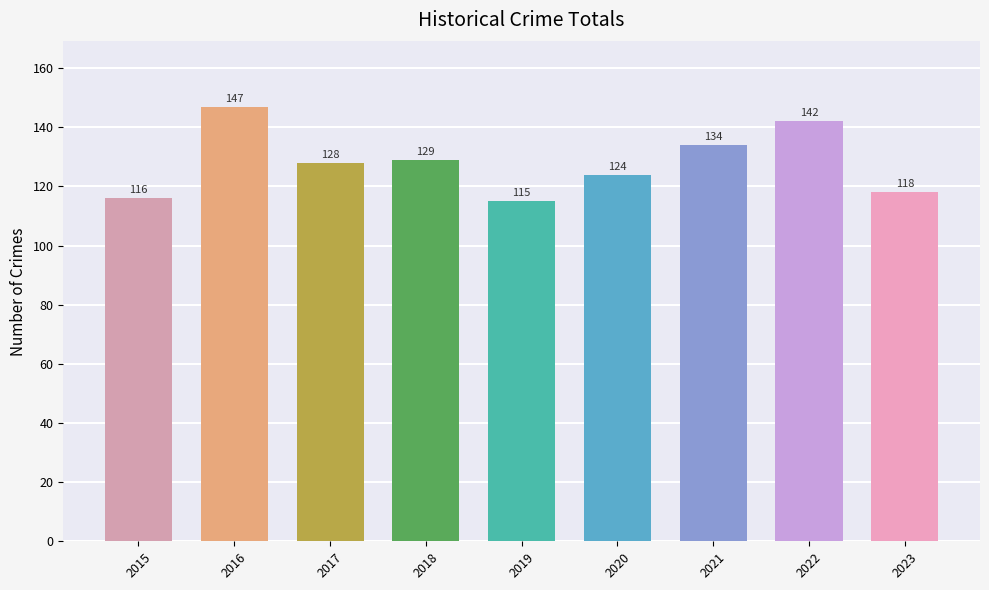

Does the chart contain any negative values?

No